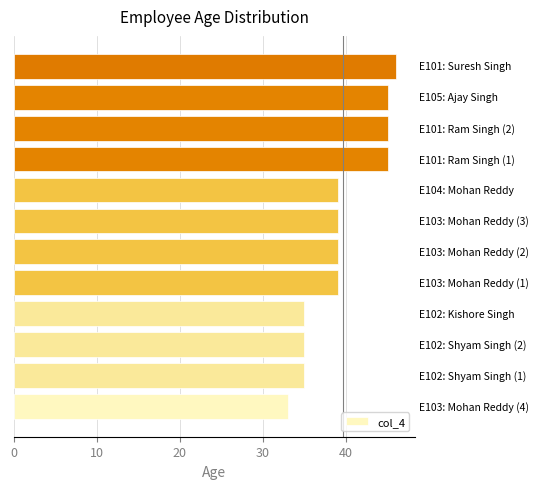

What is the difference between the second highest and second lowest values?

10